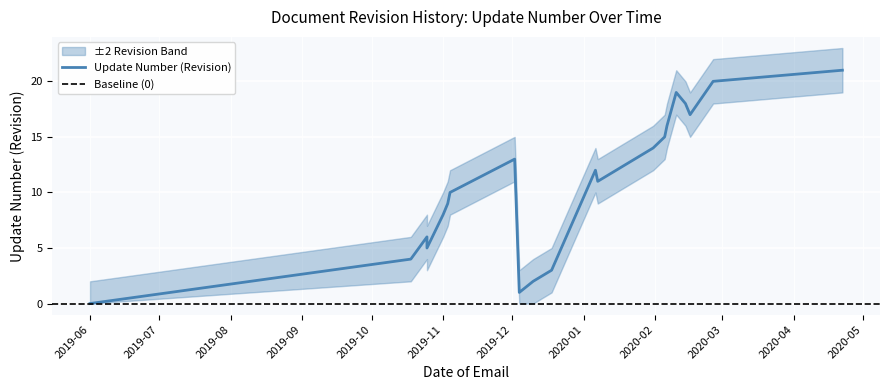

Rank the categories by value from lowest to highest.

2019-06-01, 2019-12-04, 2019-12-10, 2019-12-18, 2019-10-18, 2019-10-25, 2019-10-25, 2019-11-01, 2019-11-03, 2019-11-04, 2020-01-07, 2020-01-06, 2019-12-02, 2020-01-31, 2020-02-05, 2020-02-06, 2020-02-16, 2020-02-14, 2020-02-10, 2020-02-26, 2020-04-22